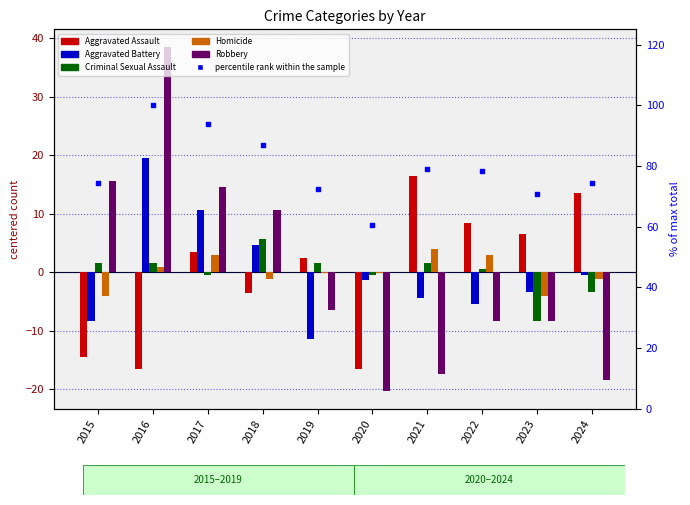

Which series has the largest total across all categories?

percentile rank within the sample